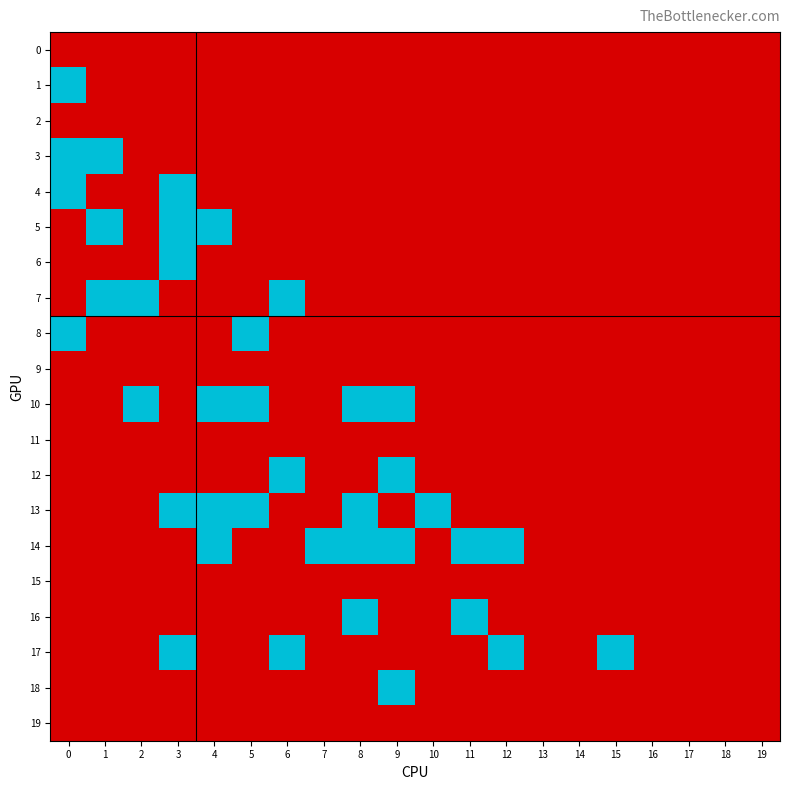

At how many categories does at least one series exceed 0?

14